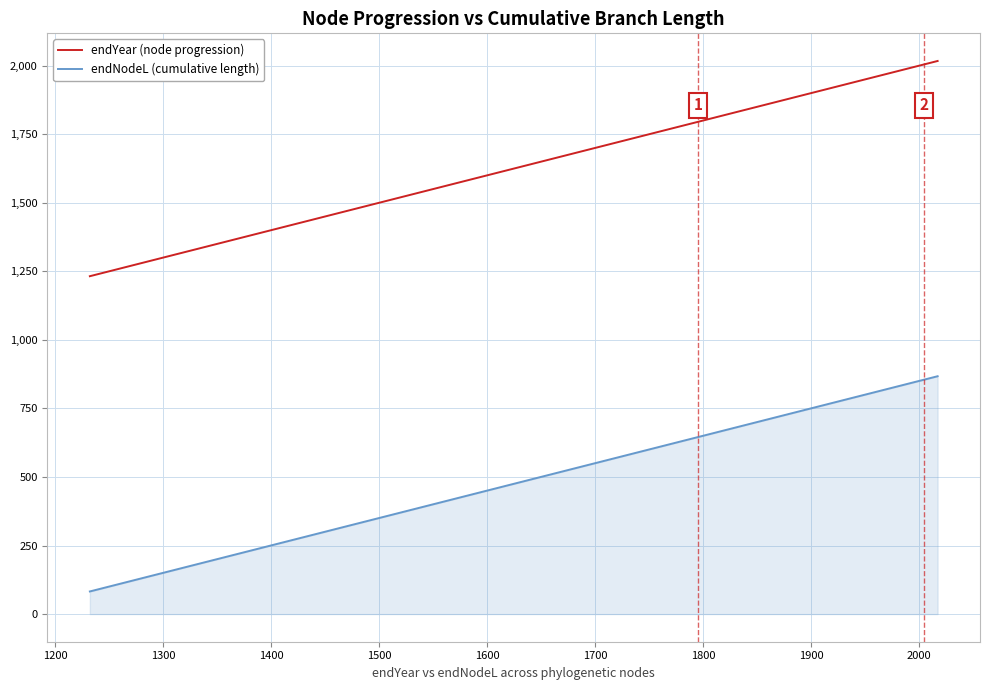

What is the difference between the maximum and minimum values in the endYear (node progression) series?

784.9